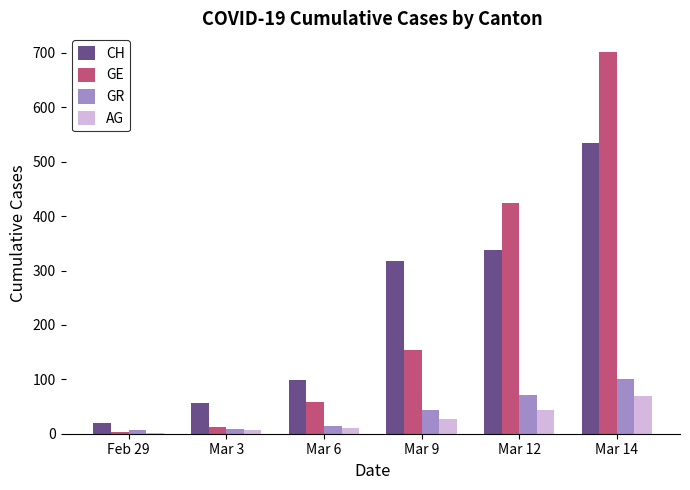

Count the number of data series in this chart.

4